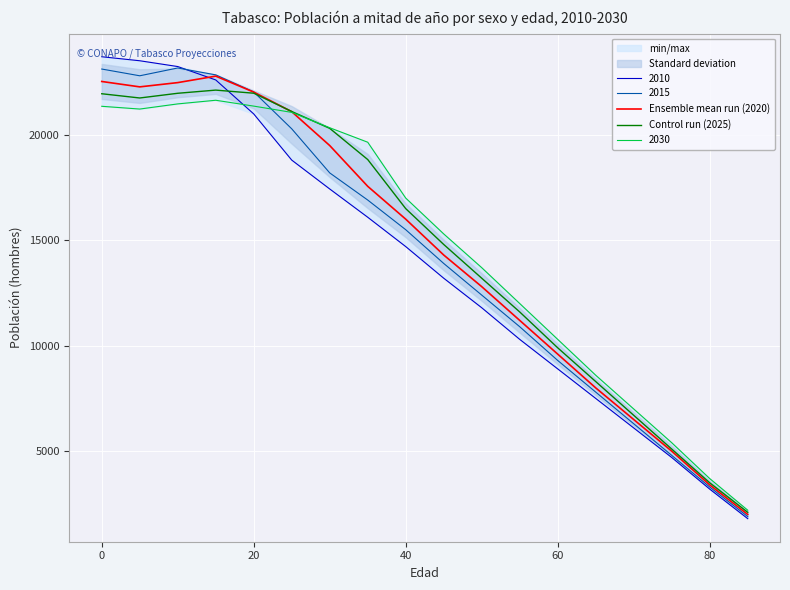

What is the highest value of the 2010 series?

23702.2